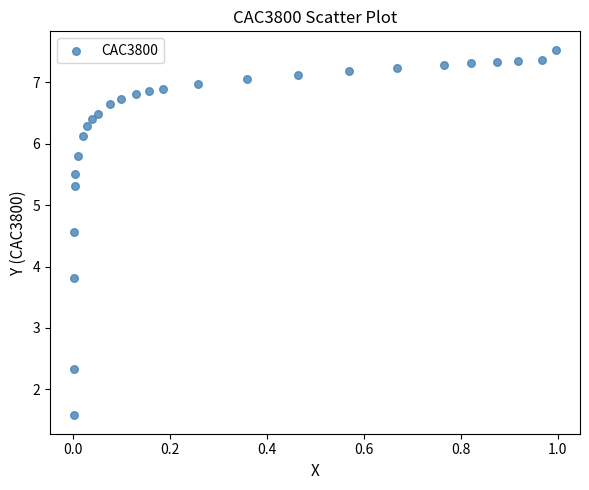

What is the range of X values (max minus min)?

1.0